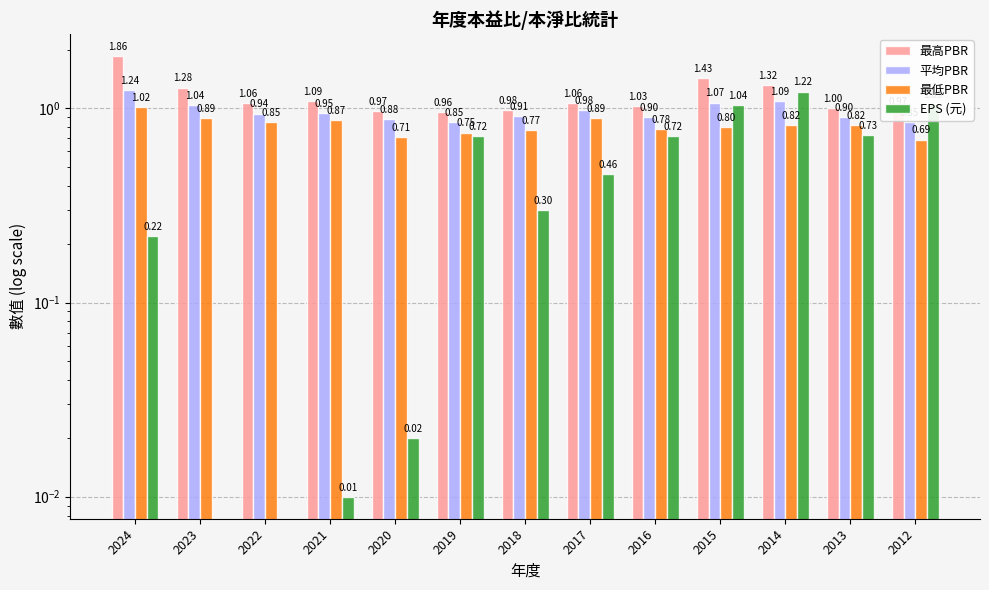

Reading left to right, transcribe all the data shown in this chart.

最高PBR: 2024=1.9	2023=1.3	2022=1.1	2021=1.1	2020=1.0	2019=1.0	2018=1.0	2017=1.1	2016=1.0	2015=1.4	2014=1.3	2013=1.0	2012=1.0
平均PBR: 2024=1.2	2023=1.0	2022=0.9	2021=0.9	2020=0.9	2019=0.8	2018=0.9	2017=1.0	2016=0.9	2015=1.1	2014=1.1	2013=0.9	2012=0.8
最低PBR: 2024=1.0	2023=0.9	2022=0.8	2021=0.9	2020=0.7	2019=0.8	2018=0.8	2017=0.9	2016=0.8	2015=0.8	2014=0.8	2013=0.8	2012=0.7
EPS (元): 2024=0.2	2023=0.0	2022=0.0	2021=0.0	2020=0.0	2019=0.7	2018=0.3	2017=0.5	2016=0.7	2015=1.0	2014=1.2	2013=0.7	2012=1.1